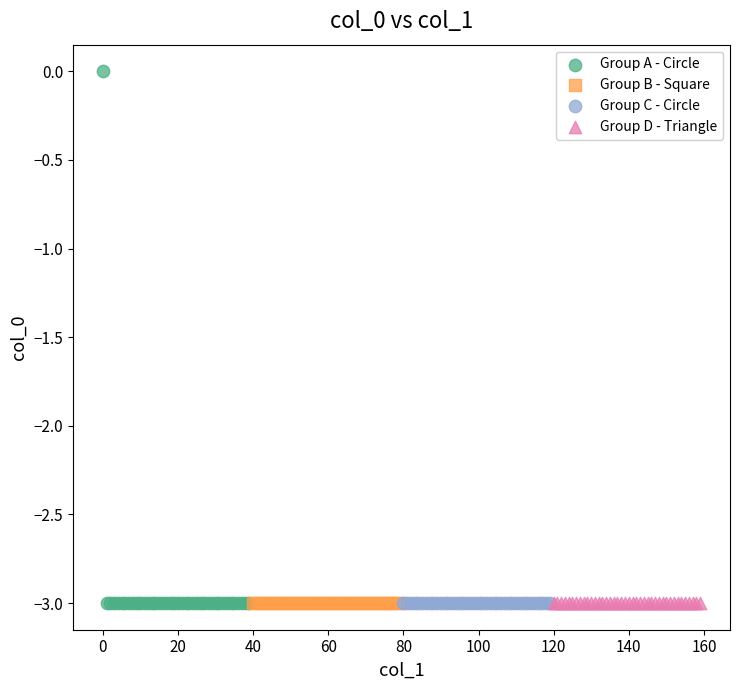

Which series contains the highest Y value?

Group A - Circle